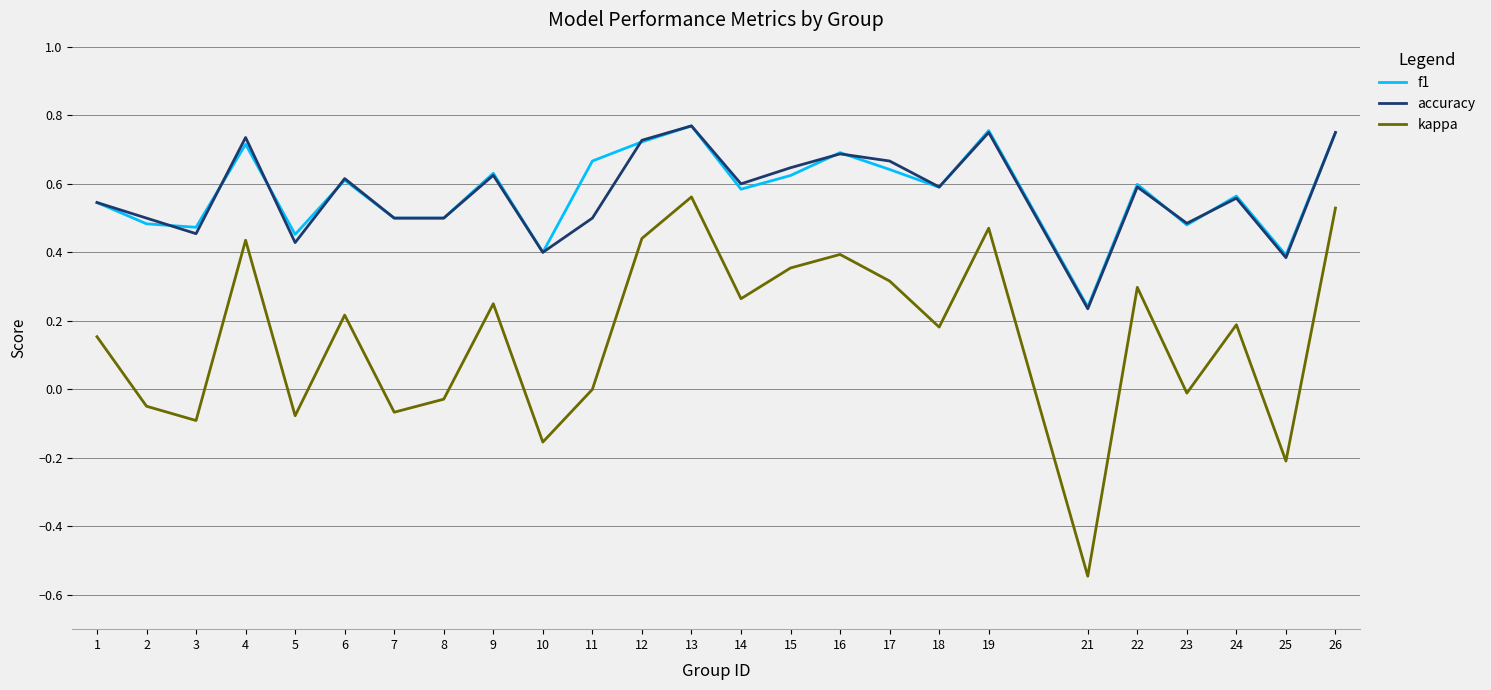

Which series has the widest spread of values?

kappa